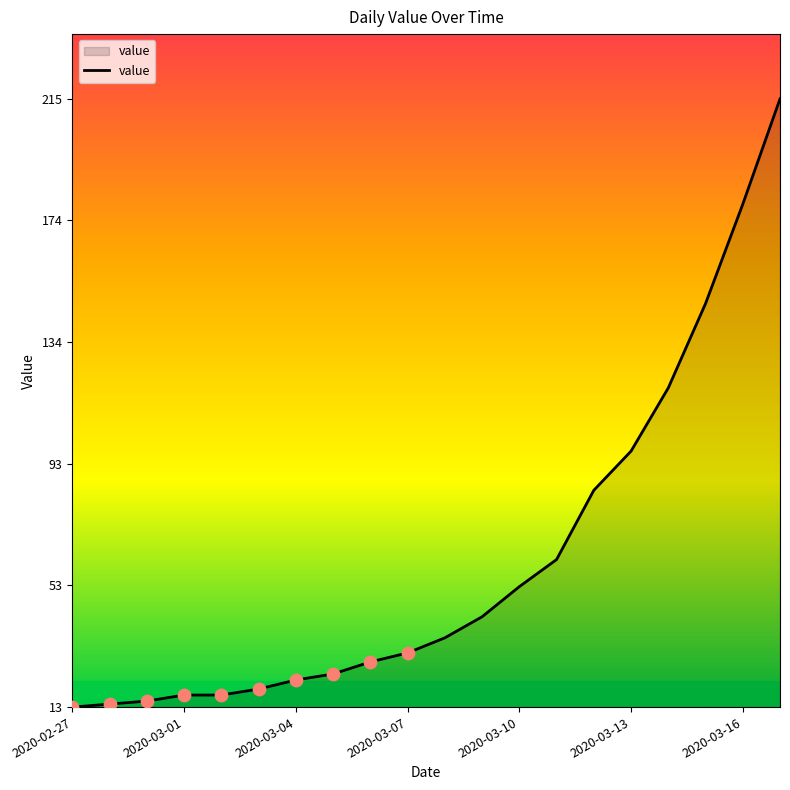

What is the minimum value shown in the chart?

13